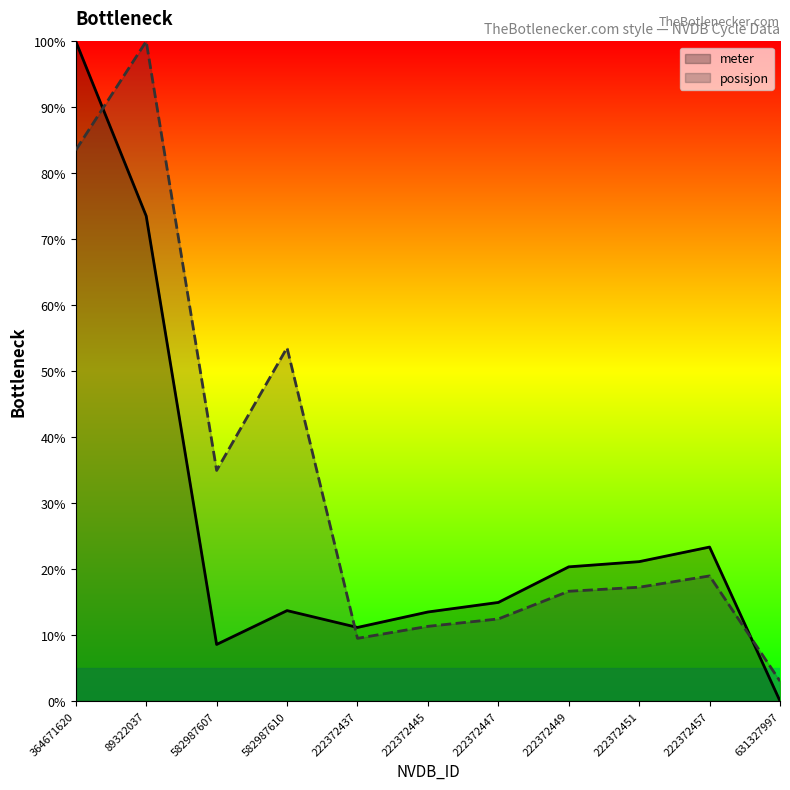

Rank the categories by meter value from lowest to highest.

631327997, 582987607, 222372437, 222372445, 582987610, 222372447, 222372449, 222372451, 222372457, 89322037, 364671620